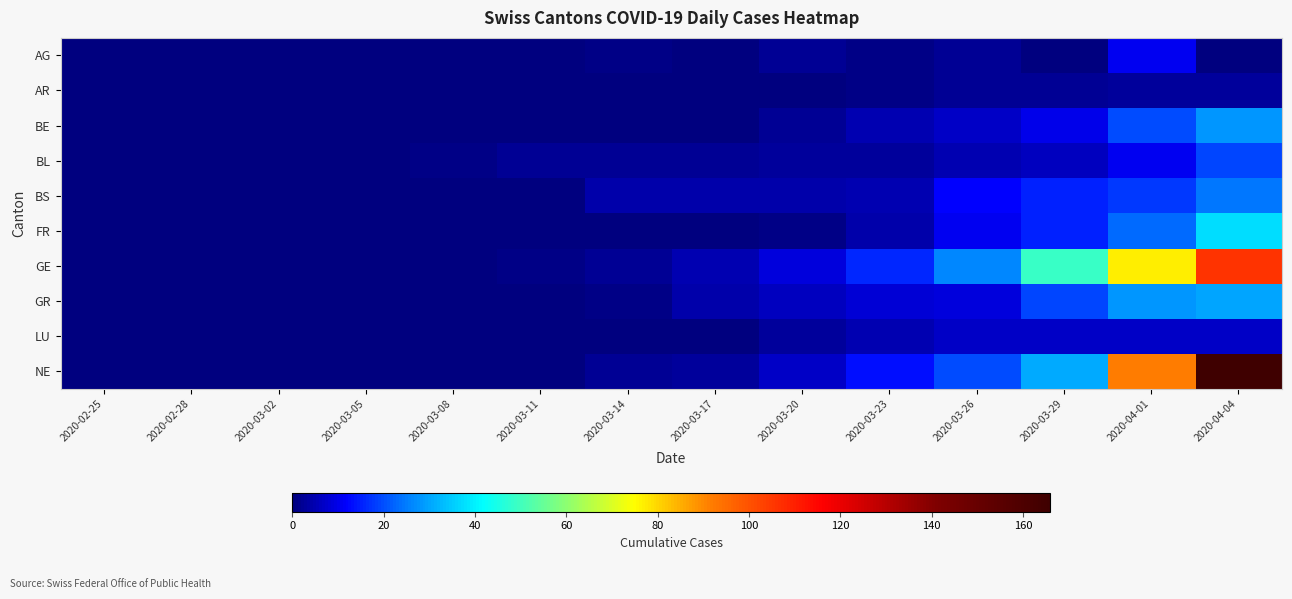

Which series has the largest range (max minus min)?

NE